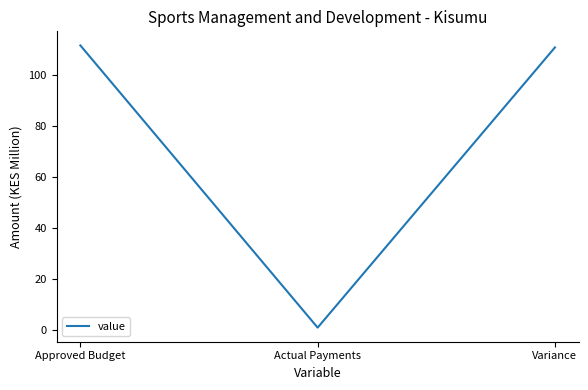

True or false: the data shows 111.5 at Approved Budget.

True